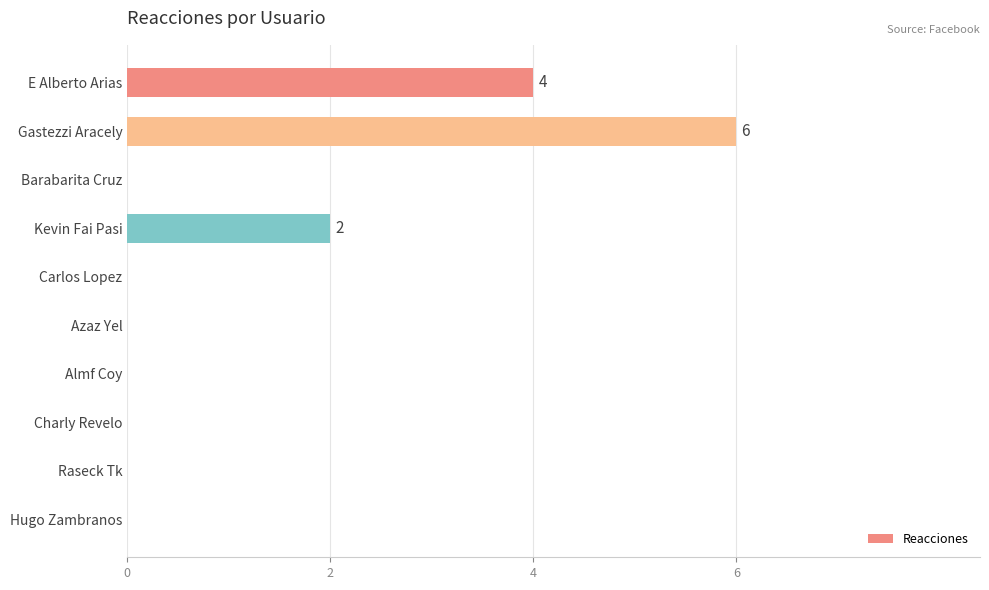

What is the sum of the values at E Alberto Arias and Carlos Lopez?

4